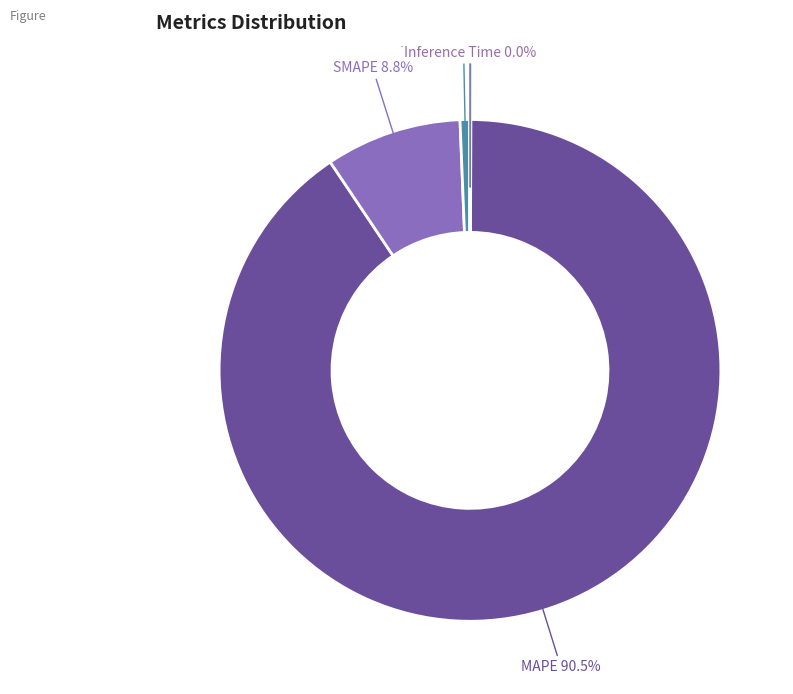

How much of the chart is everything except SMAPE?

91.2%